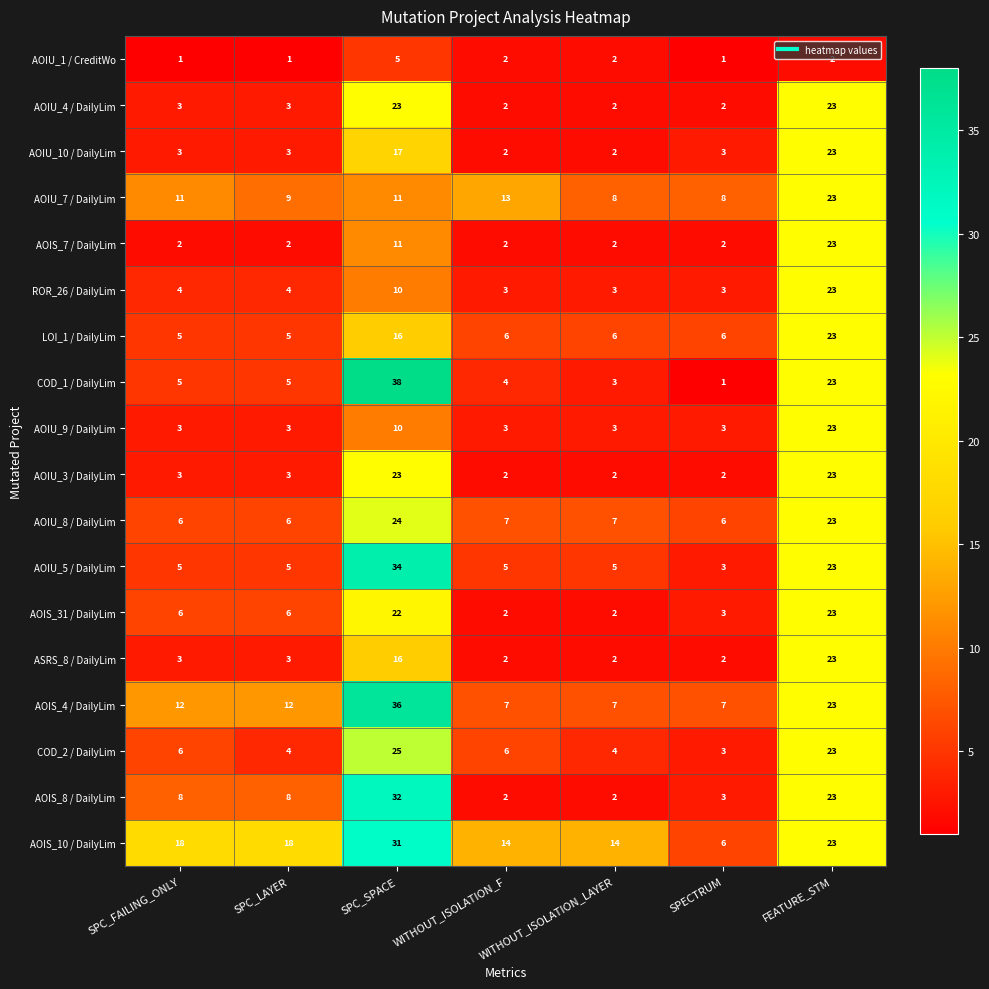

Which label corresponds to the largest value in the chart?

SPC_SPACE